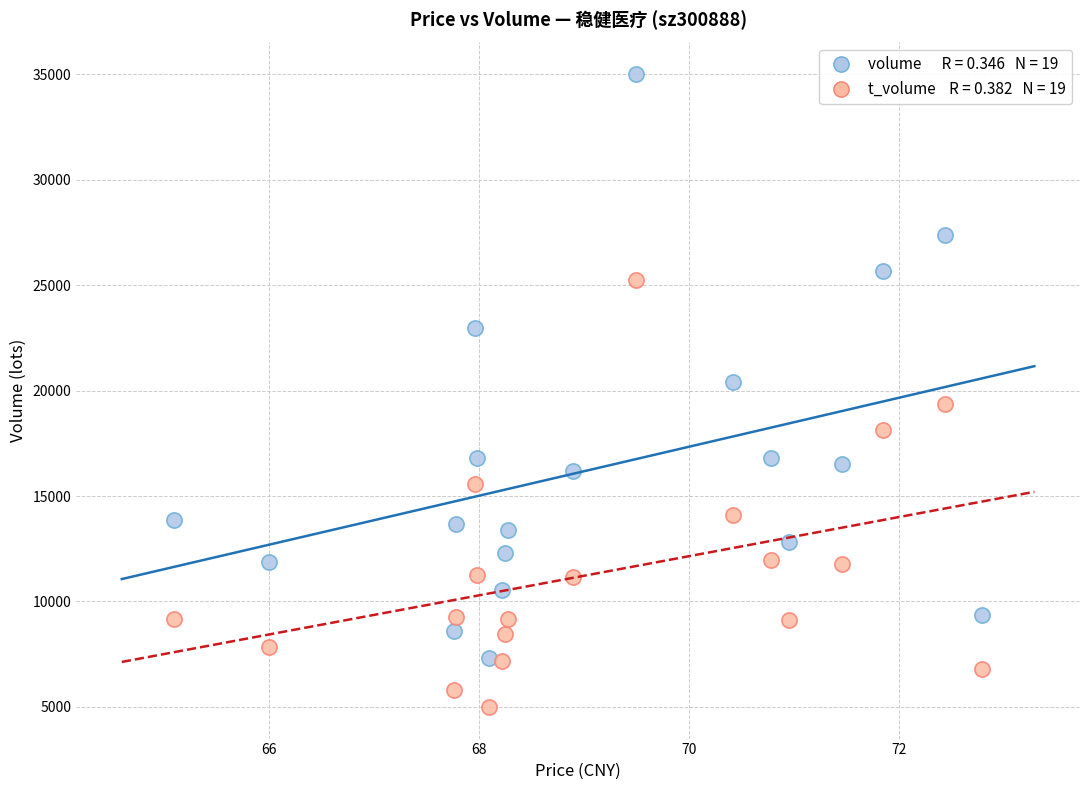

Across all data points, what is the range of Y values (max minus min)?

30021